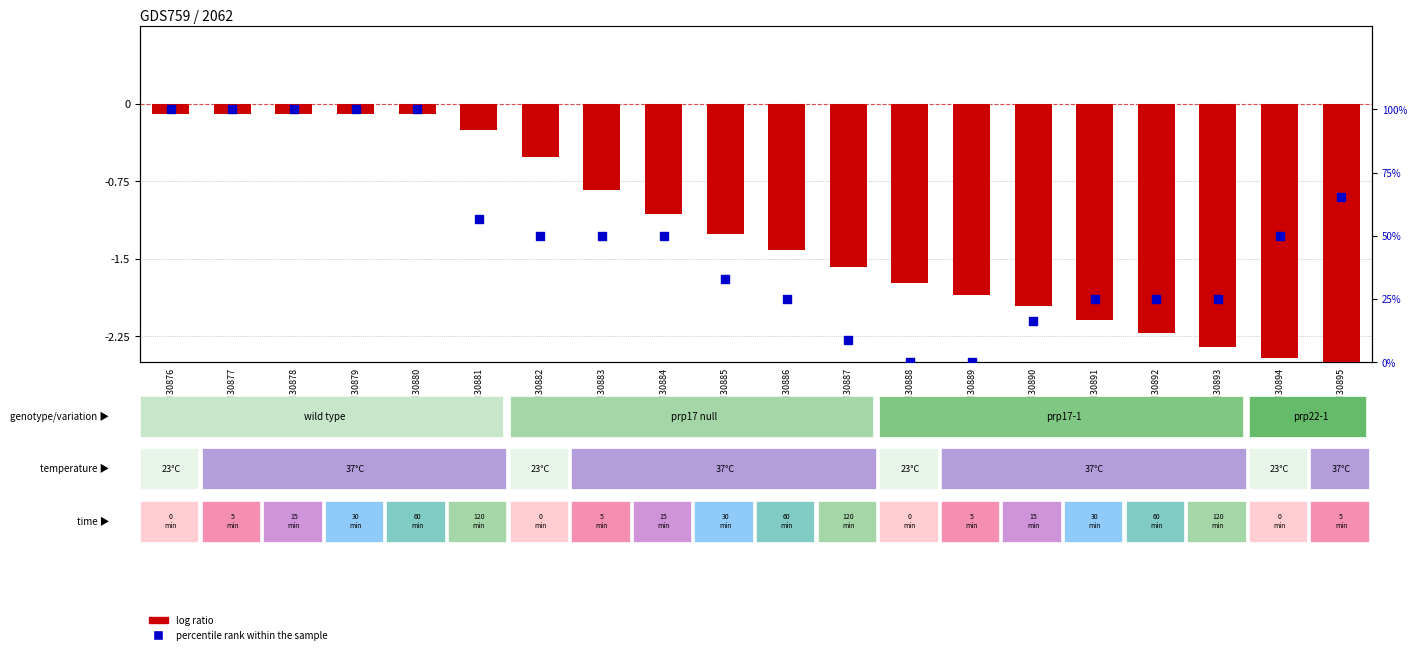

What are all the series names shown in the legend?

log ratio, percentile rank within the sample